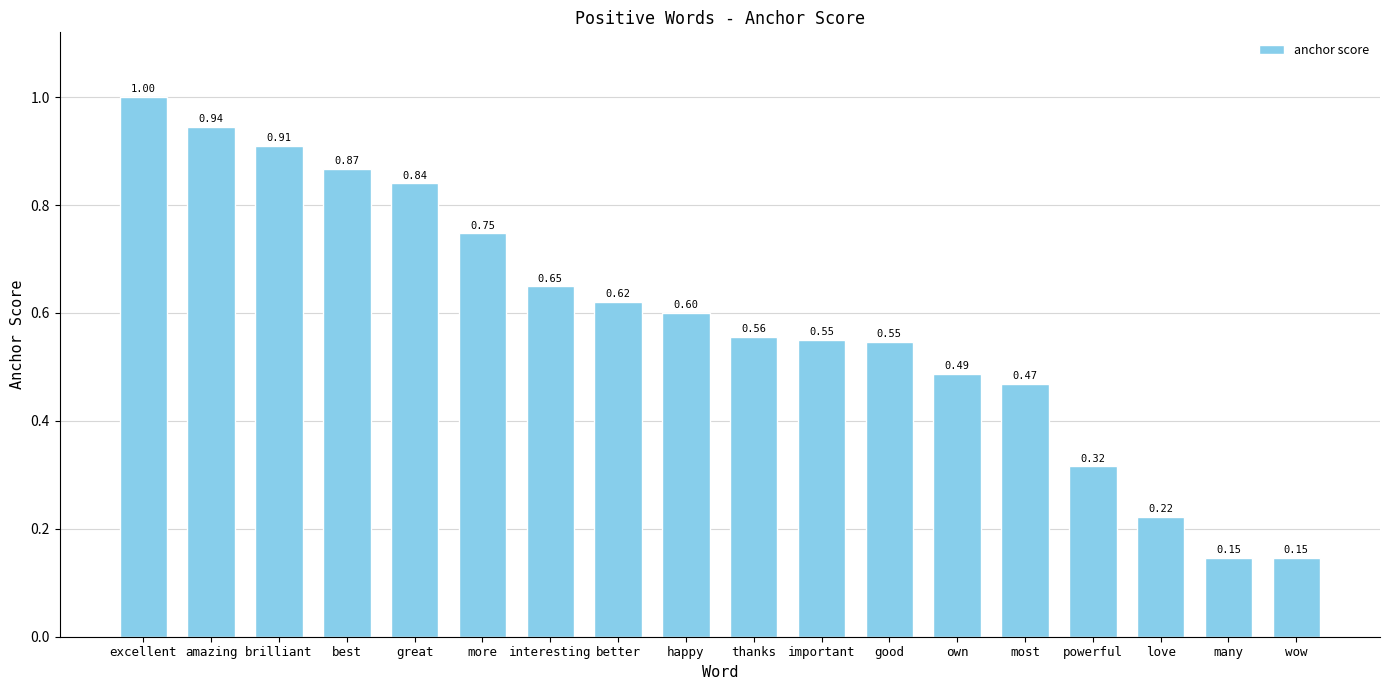

What is the label of the 13th bar from the right?

more